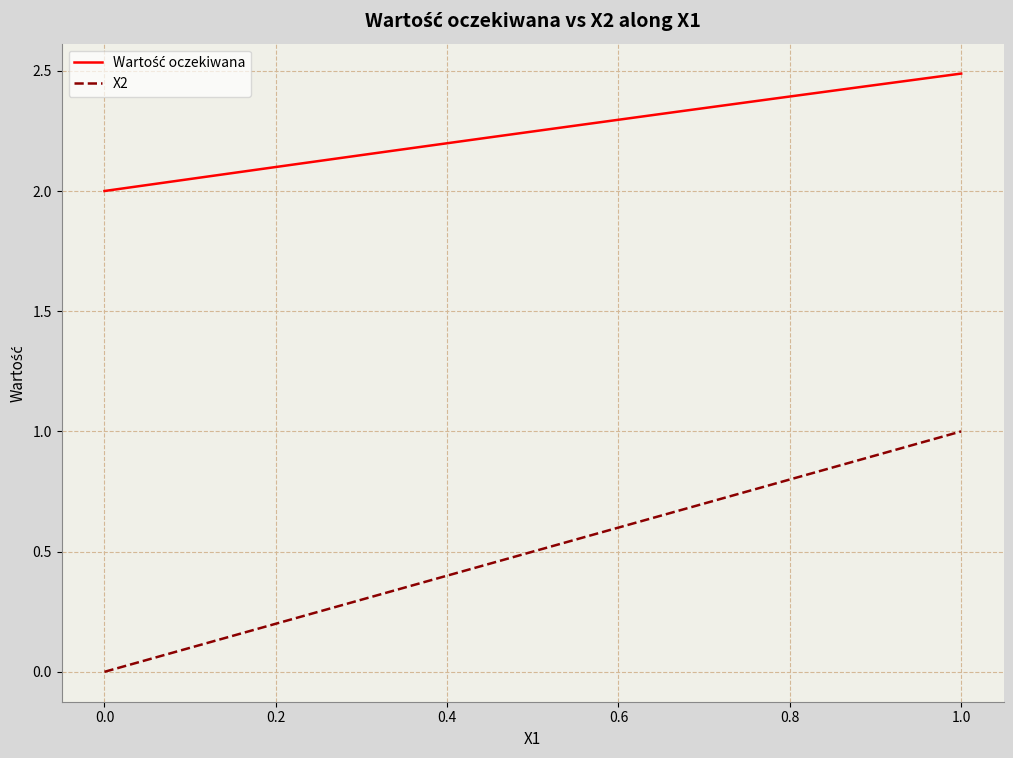

How many categories are shown in the chart?

10